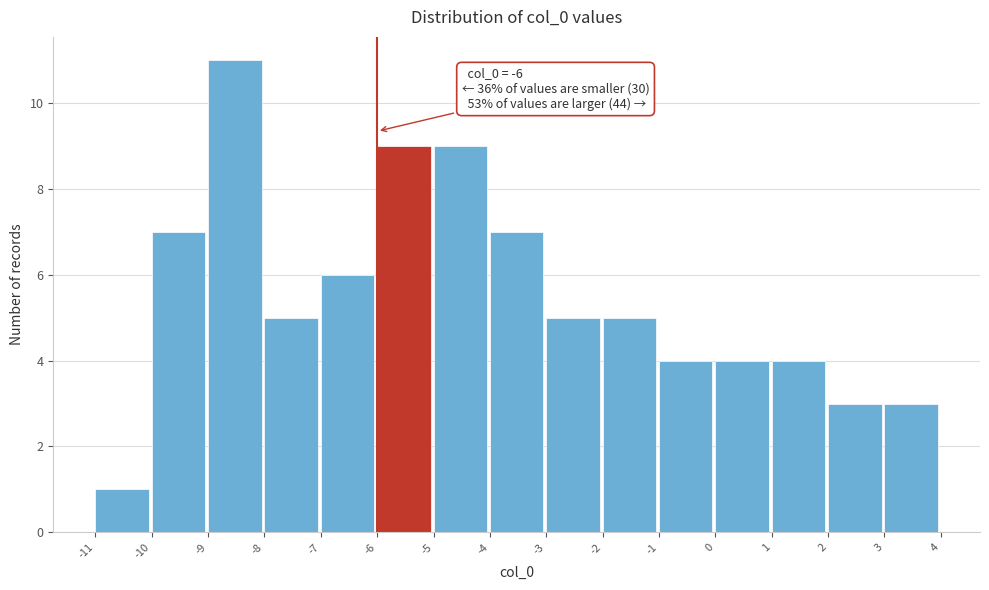

Over which range of the x-axis is the bar tallest?

-9 to -8